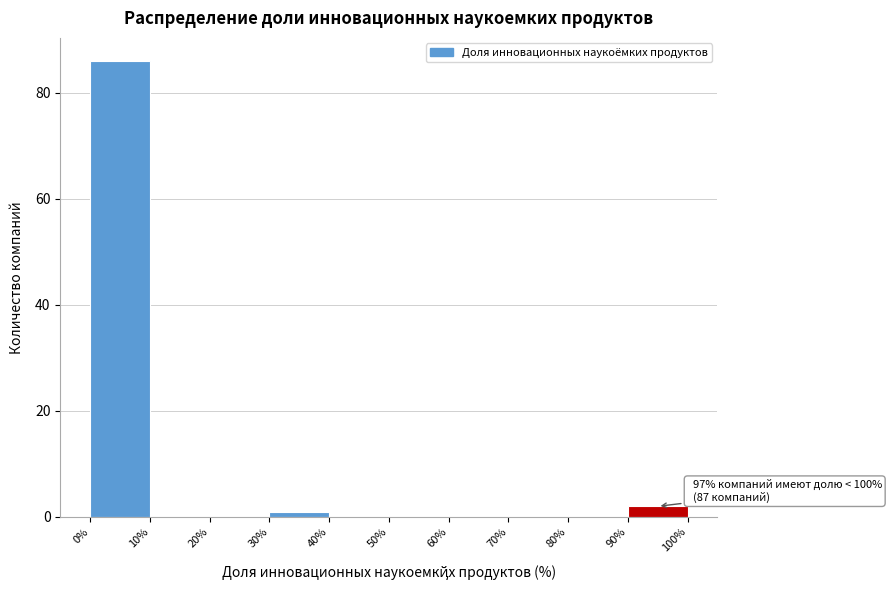

Which range on the x-axis has the tallest bar?

0% to 10%